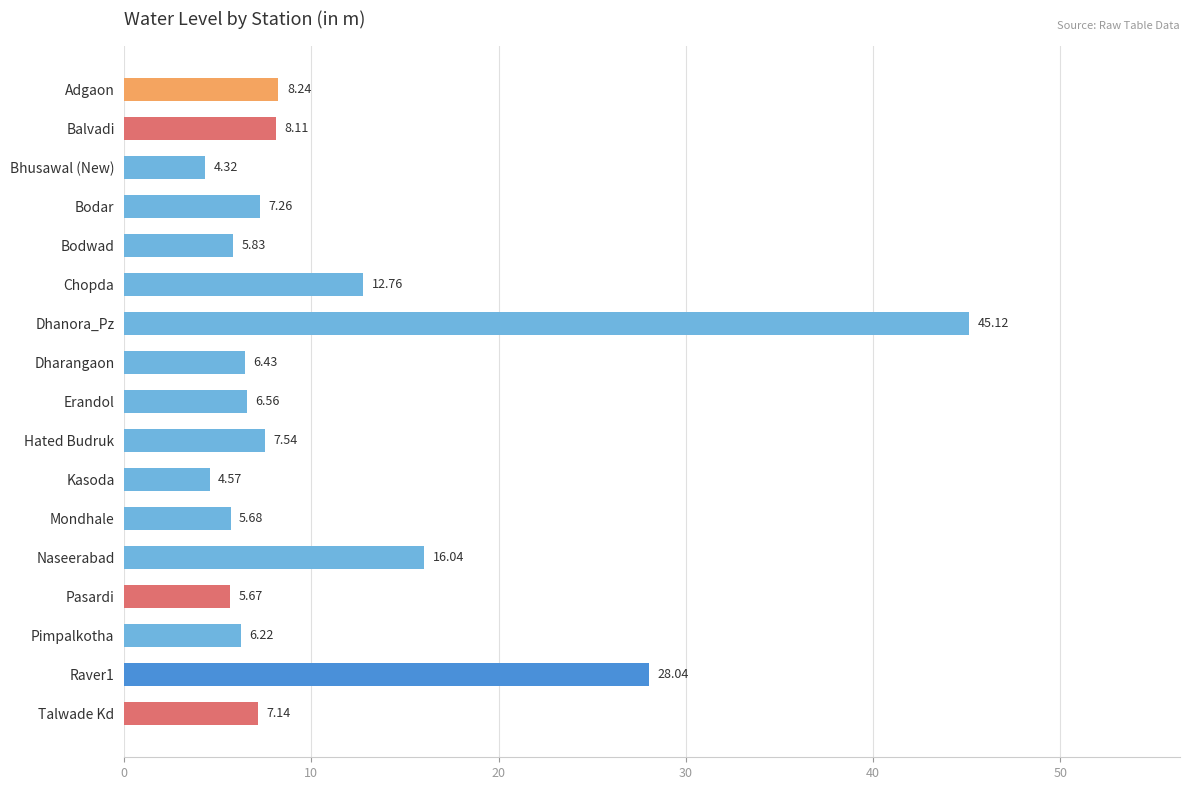

Which category has the highest value across all series?

Dhanora_Pz